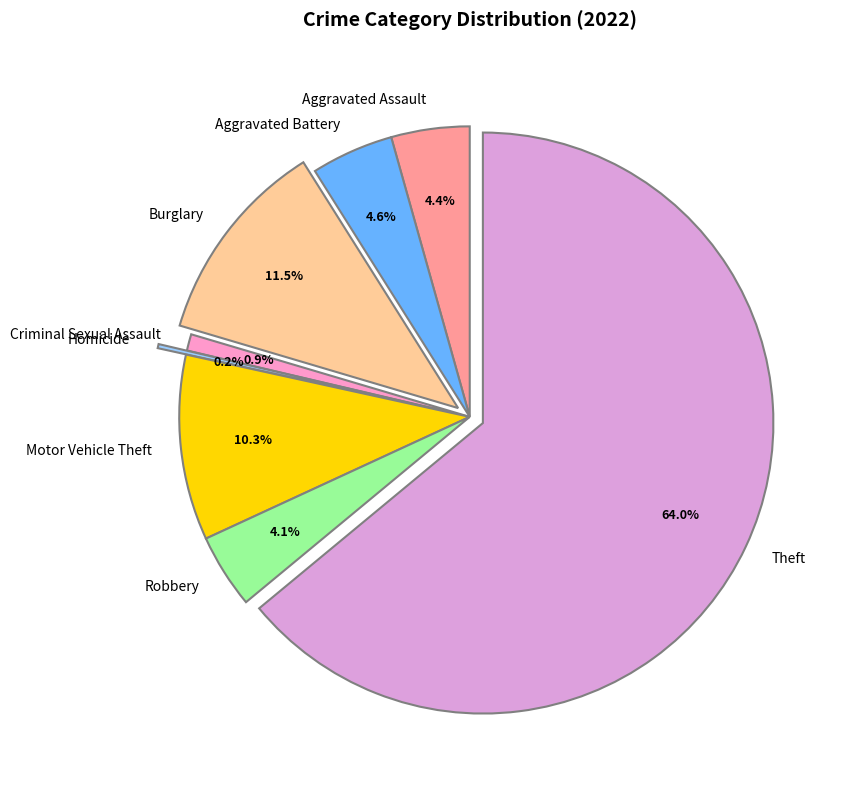

Is it true that Criminal Sexual Assault is 1% of the pie?

True